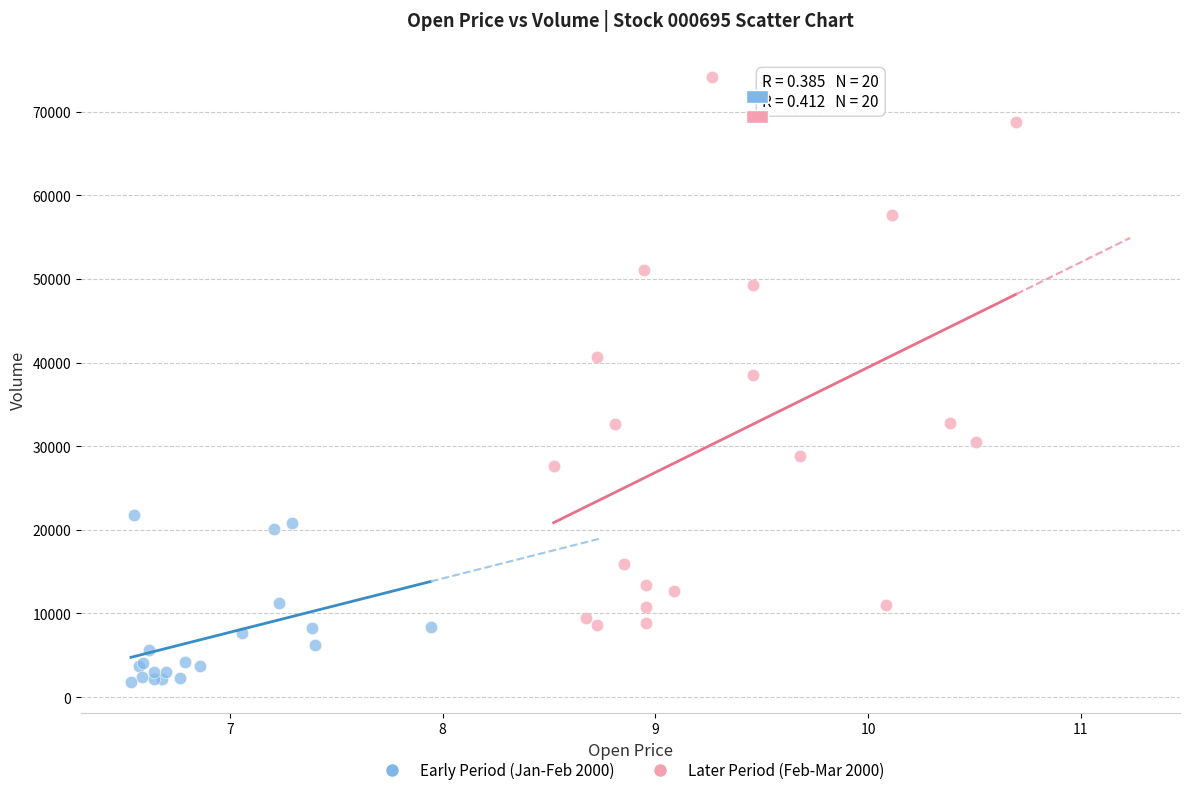

Which series contains the highest Y value?

Later Period (Feb-Mar 2000)